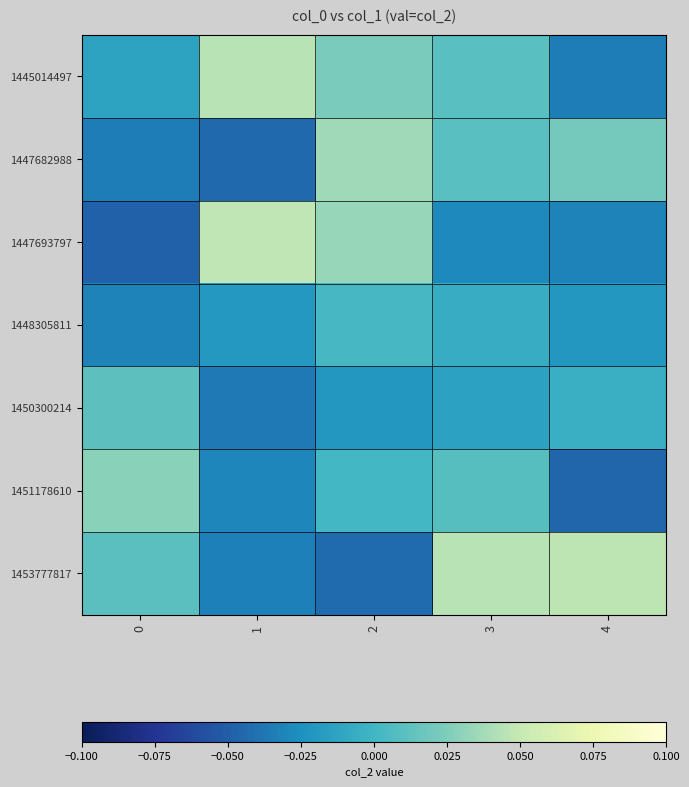

At which category is the sum across all series the highest?

2